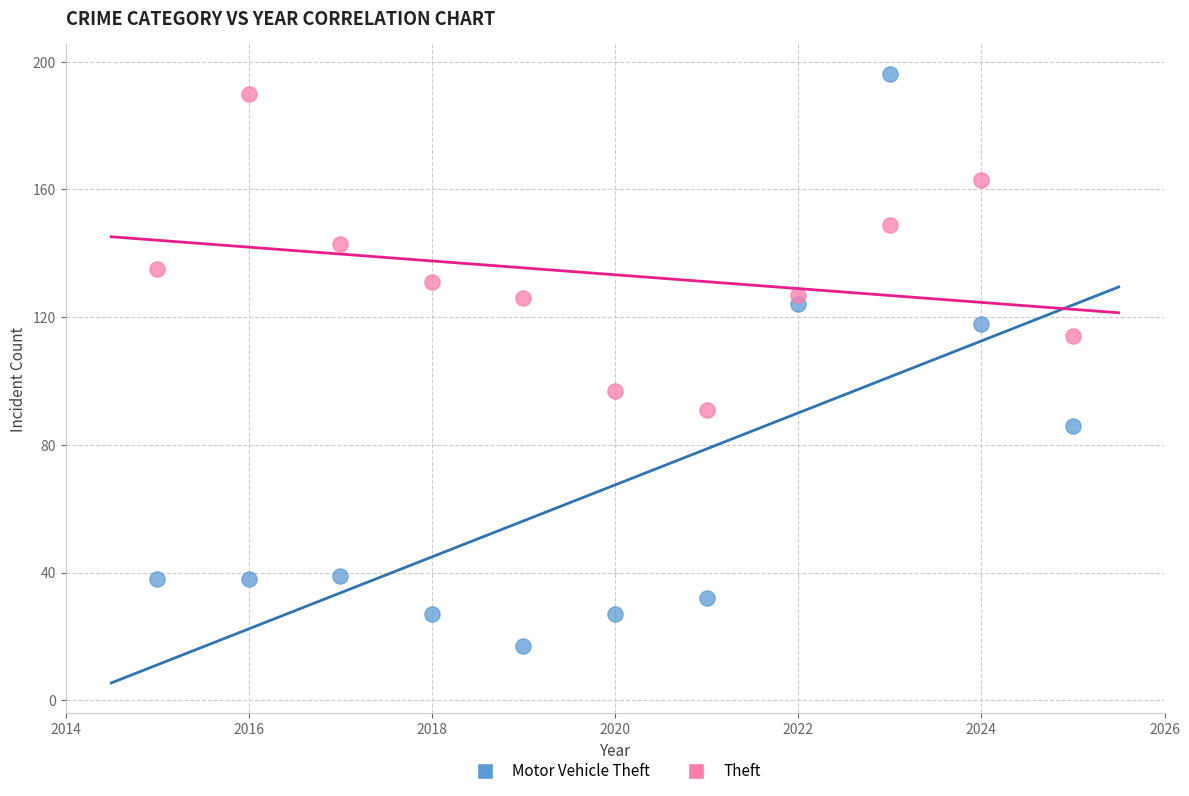

What are all the series names shown in the legend?

Motor Vehicle Theft, Theft